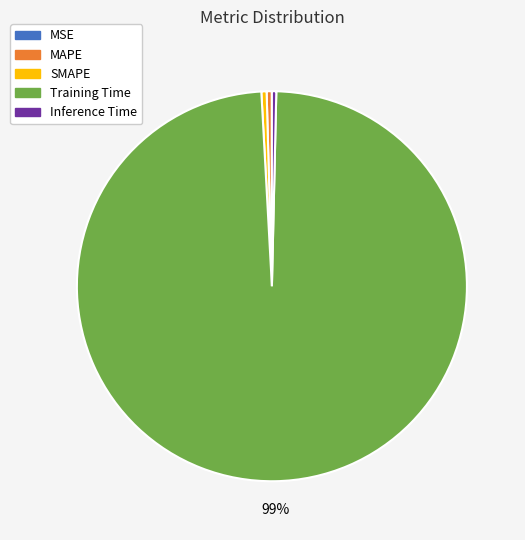

Is it true that MAPE is 0% of the pie?

True